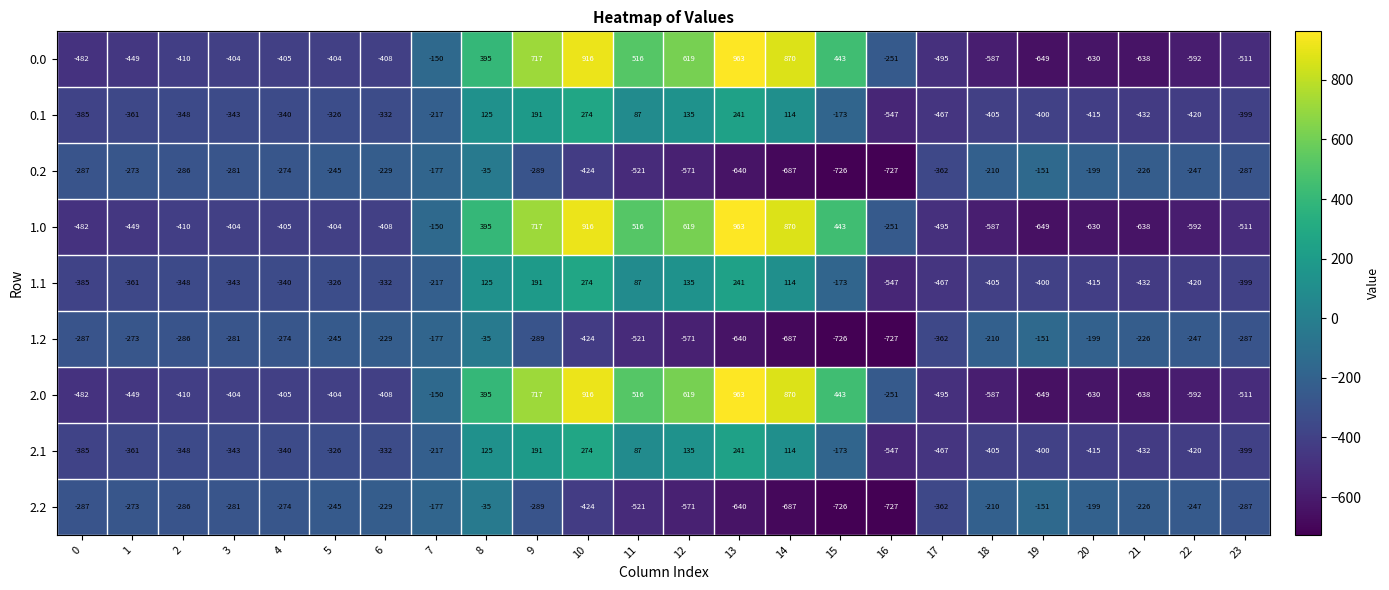

How many data points in 1.2 are above -281?

11